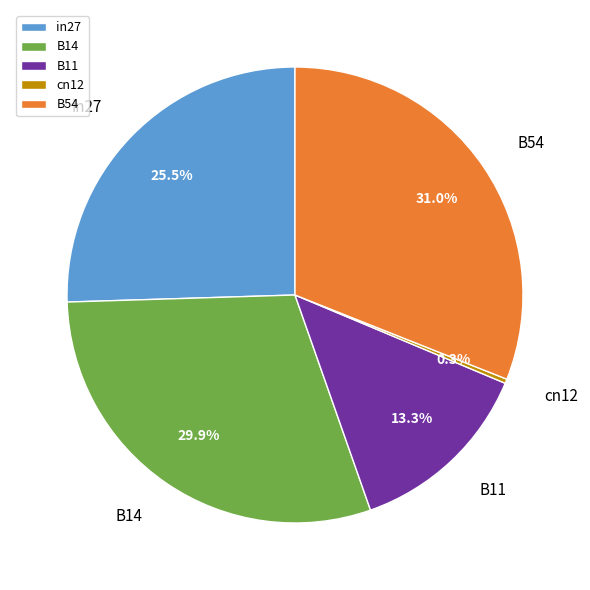

Does in27 represent more than half of the total?

No